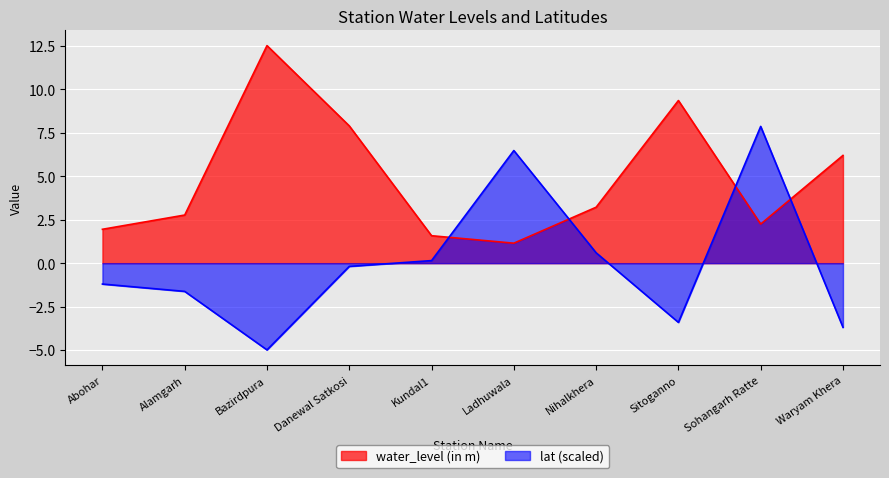

Reading left to right, extract all data points from this chart.

water_level (in m): Abohar=1.9	Alamgarh=2.8	Bazirdpura=12.5	Danewal Satkosi=7.9	Kundal1=1.6	Ladhuwala=1.1	Nihalkhera=3.2	Sitoganno=9.4	Sohangarh Ratte=2.2	Waryam Khera=6.2
lat: Abohar=-1.2	Alamgarh=-1.6	Bazirdpura=-5.0	Danewal Satkosi=-0.2	Kundal1=0.1	Ladhuwala=6.5	Nihalkhera=0.6	Sitoganno=-3.4	Sohangarh Ratte=7.9	Waryam Khera=-3.7